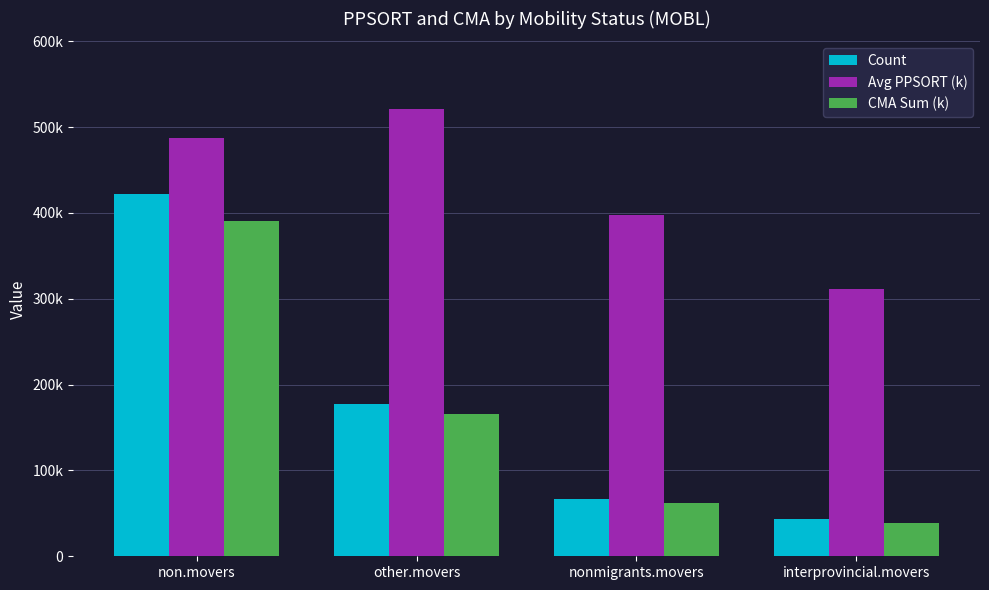

Is the value of CMA Sum (k) at other.movers greater than the value of Count at other.movers?

No